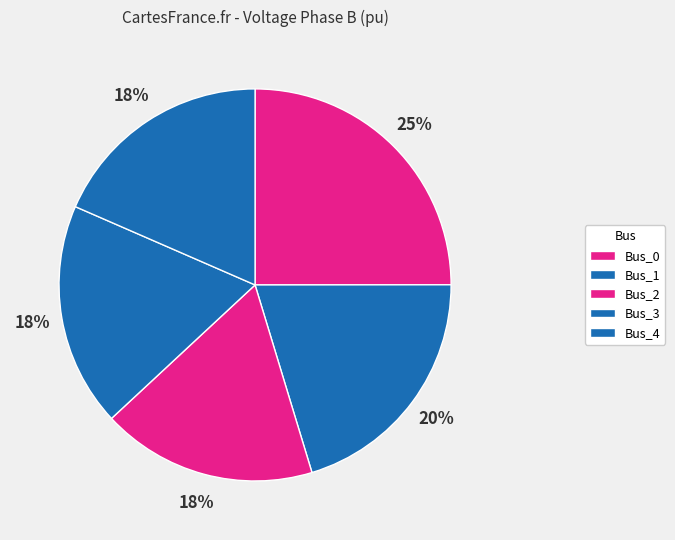

To the nearest percent, what is the difference between the largest and smallest slice percentages?

7%